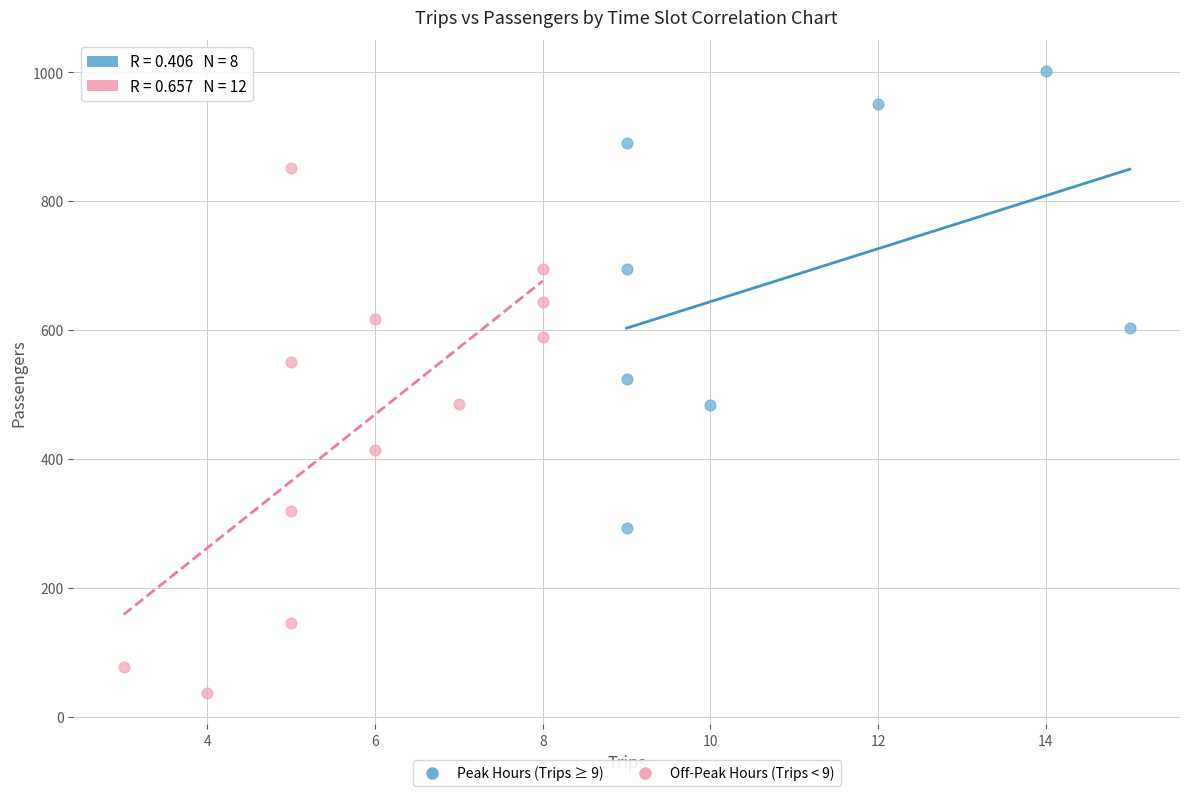

Which series reaches the maximum Y coordinate?

Peak Hours (Trips ≥ 9)